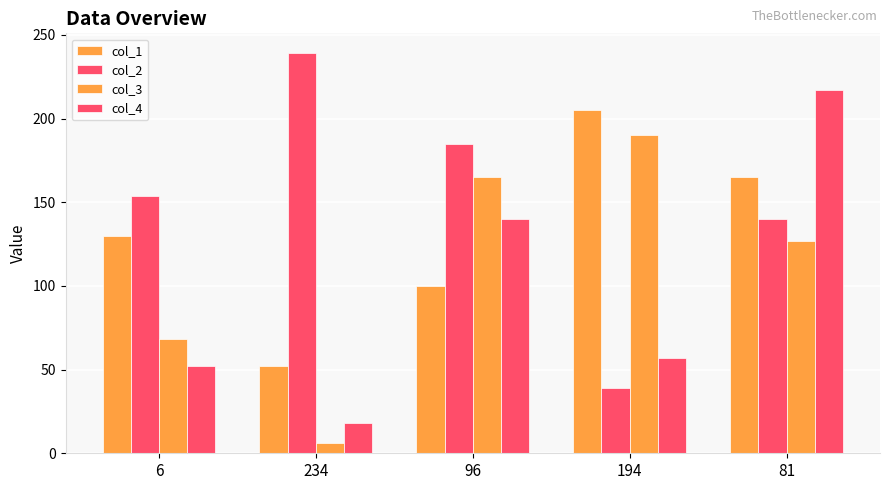

Which category has the lowest value in the col_2 series?

194